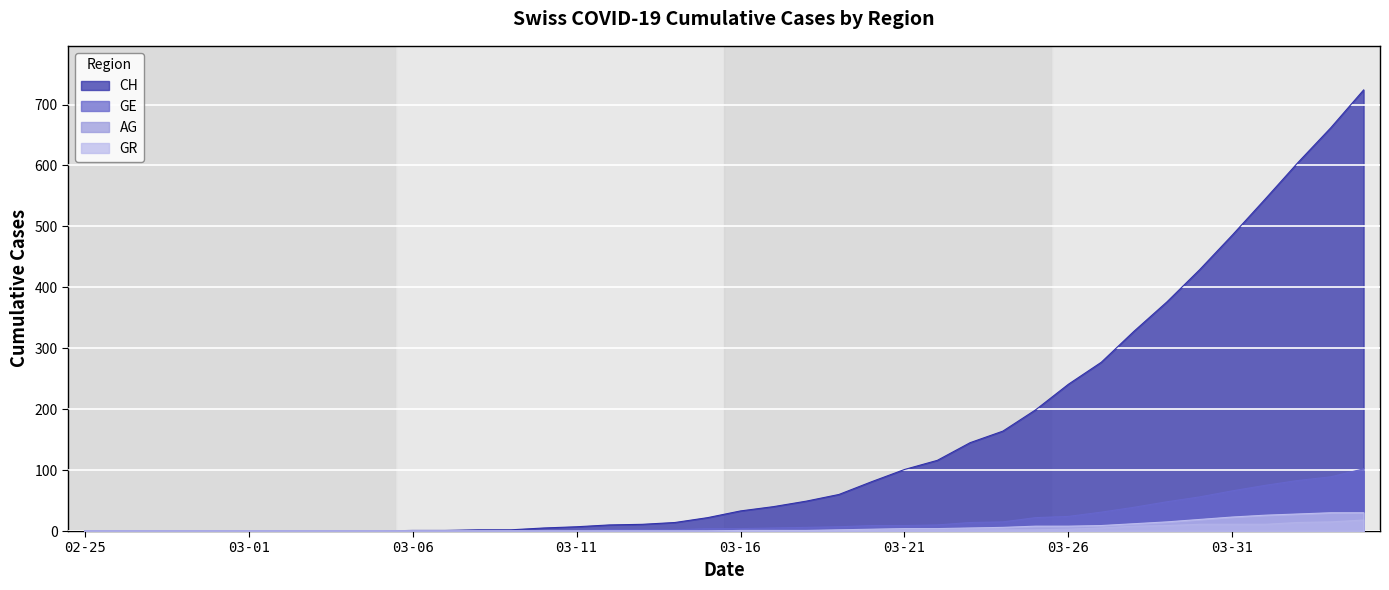

What is the highest value of the AG series?

18